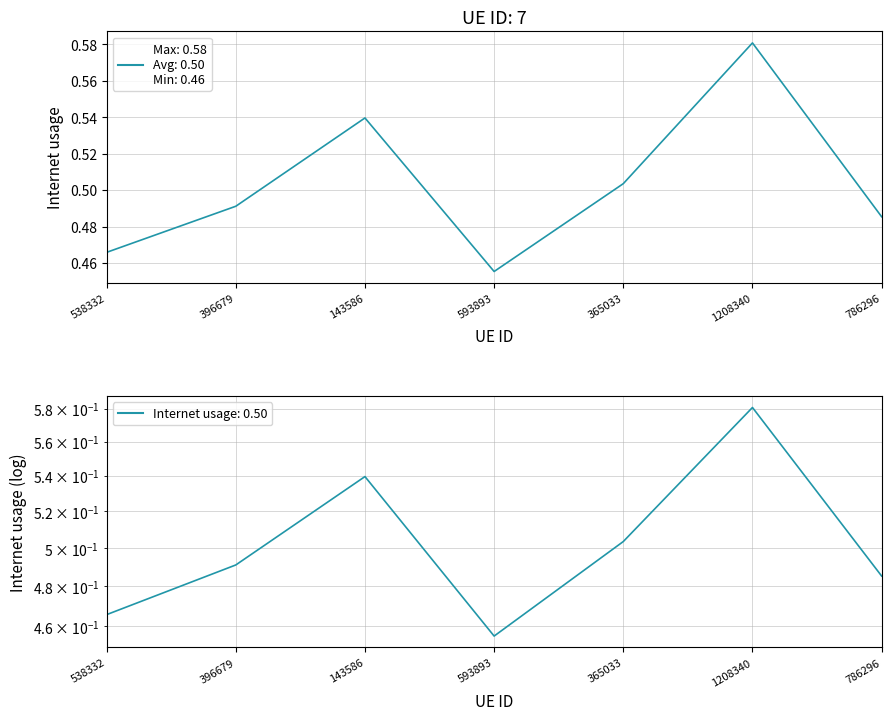

At which category does the chart reach its peak across all series?

1208340